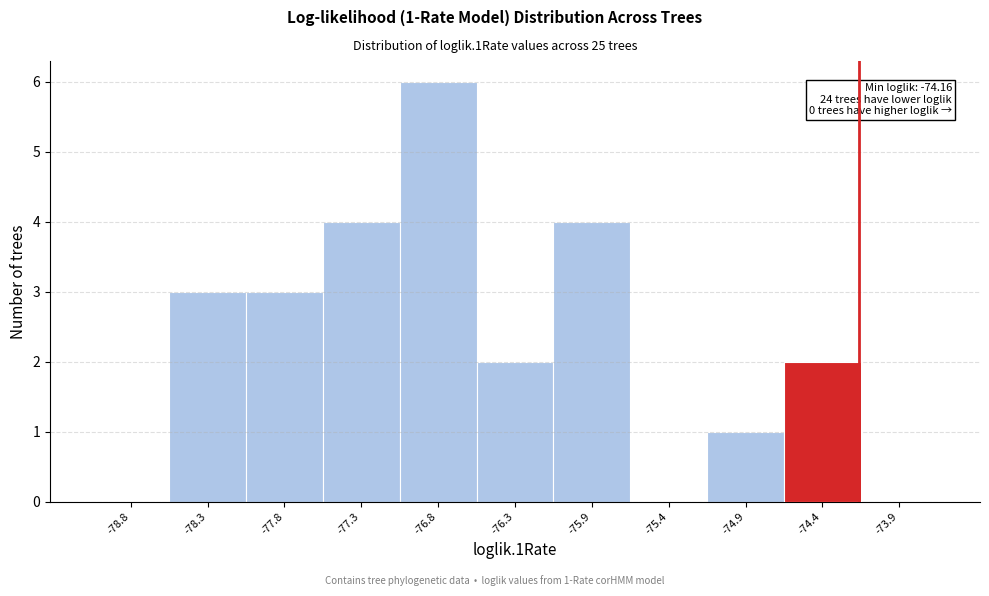

Which range on the x-axis has the tallest bar?

-77.05 to -76.60